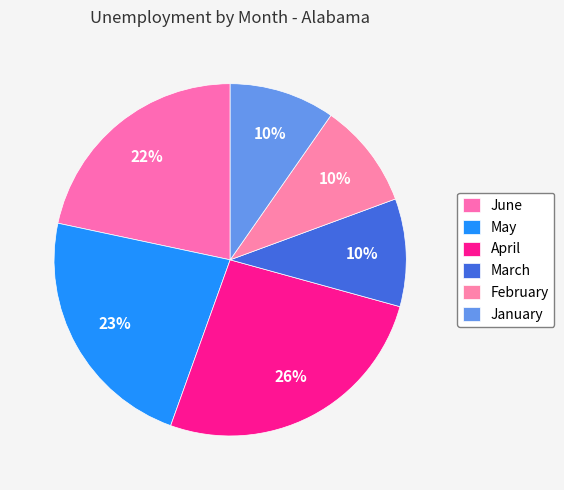

Does any single category account for the majority?

No